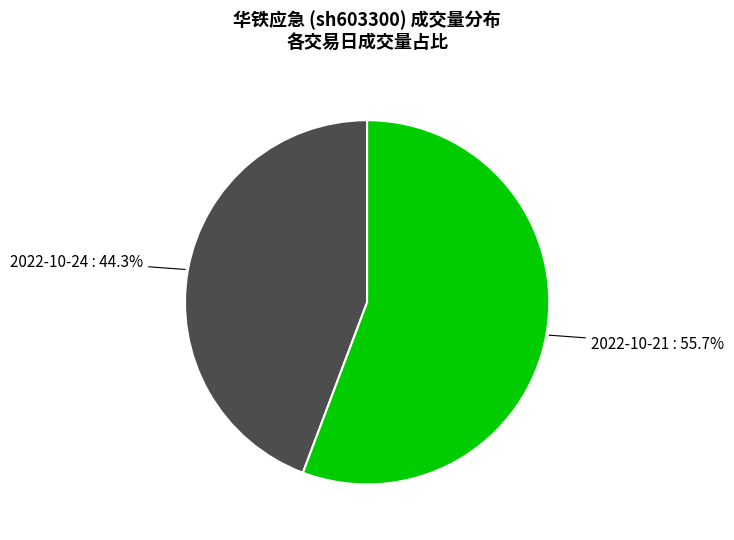

True or false: 2022-10-21 accounts for 64% of the total.

False